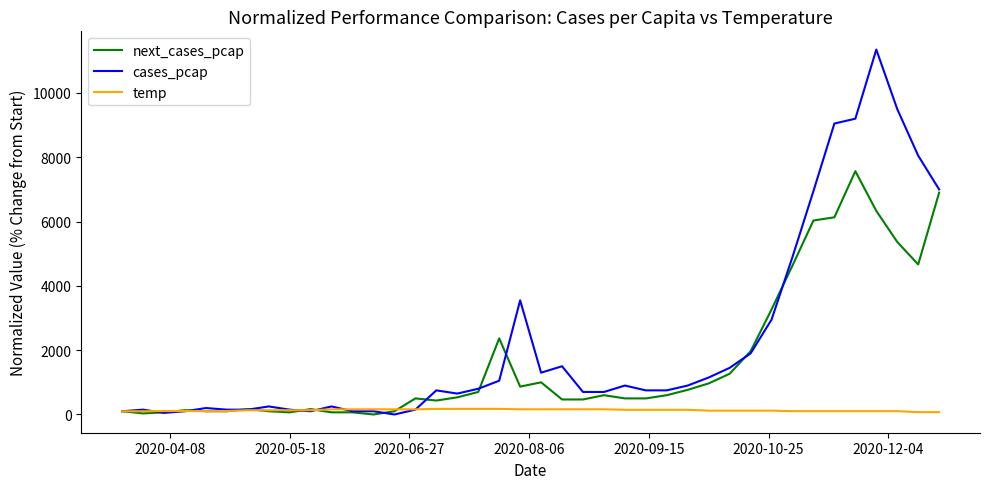

Rank the series by their maximum value, from lowest to highest.

temp, next_cases_pcap, cases_pcap